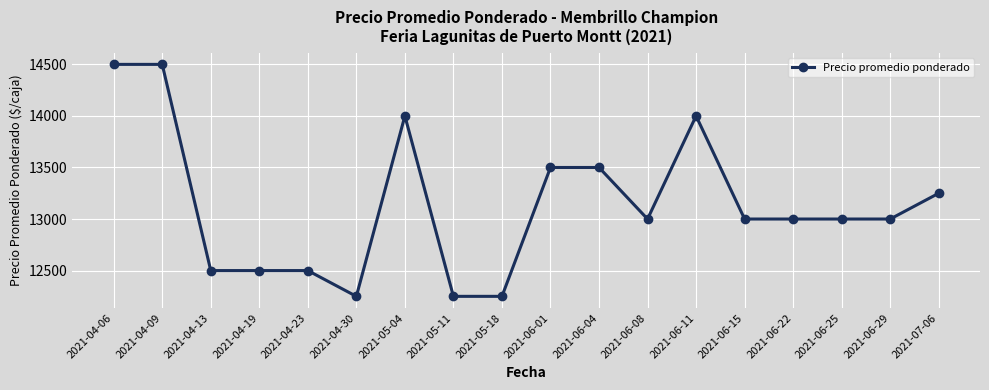

What is the minimum value shown in the chart?

12250